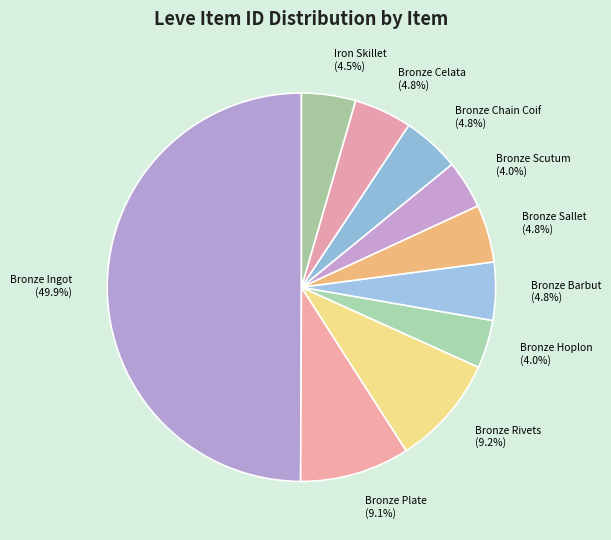

To the nearest percent, what is the combined percentage of Bronze Hoplon and Iron Skillet?

9%